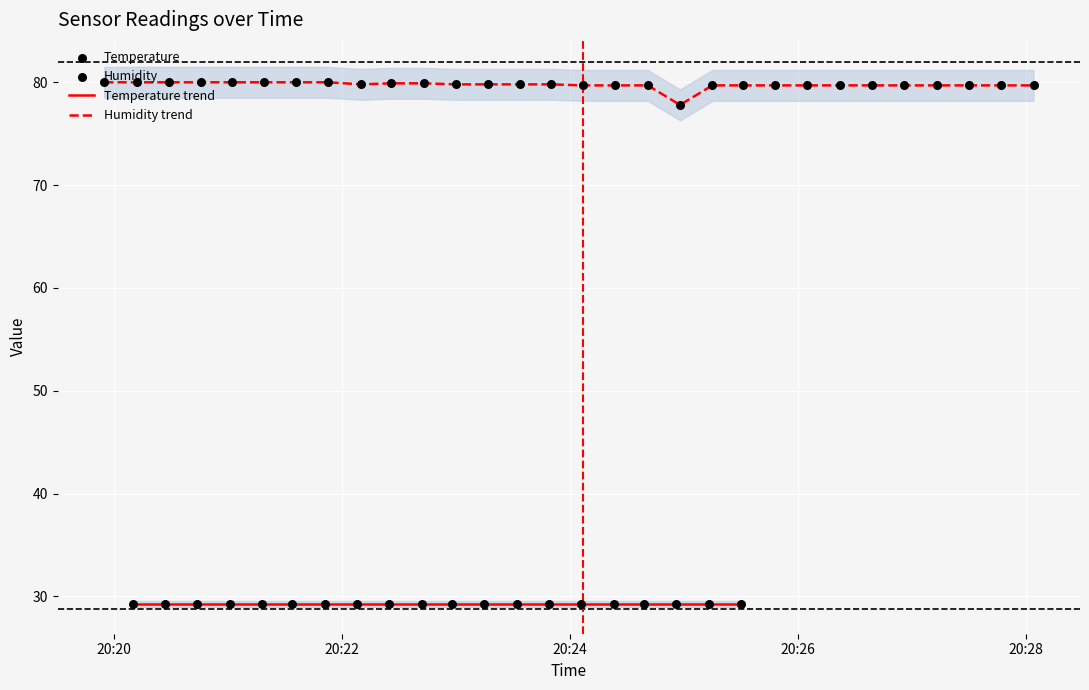

What is the maximum value for Humidity trend?

80.0